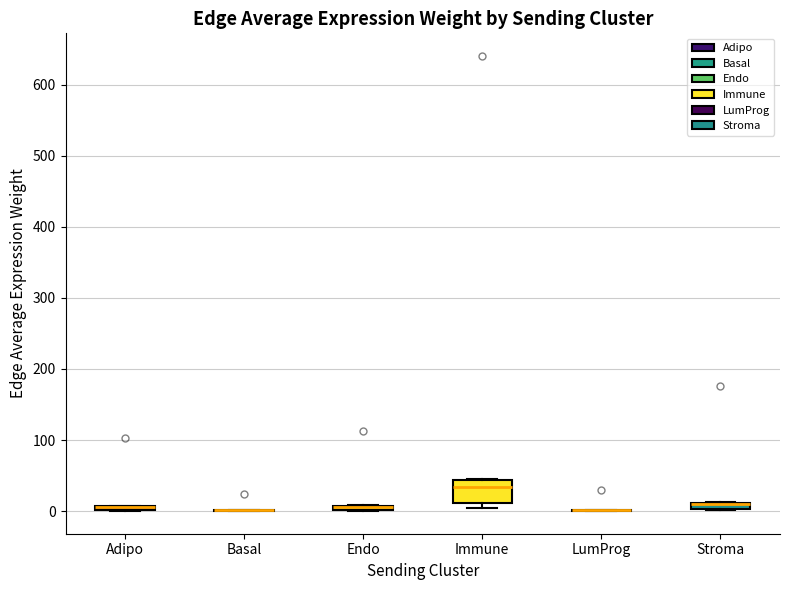

Comparing the boxes themselves (not the whiskers), which one is the tallest?

Immune